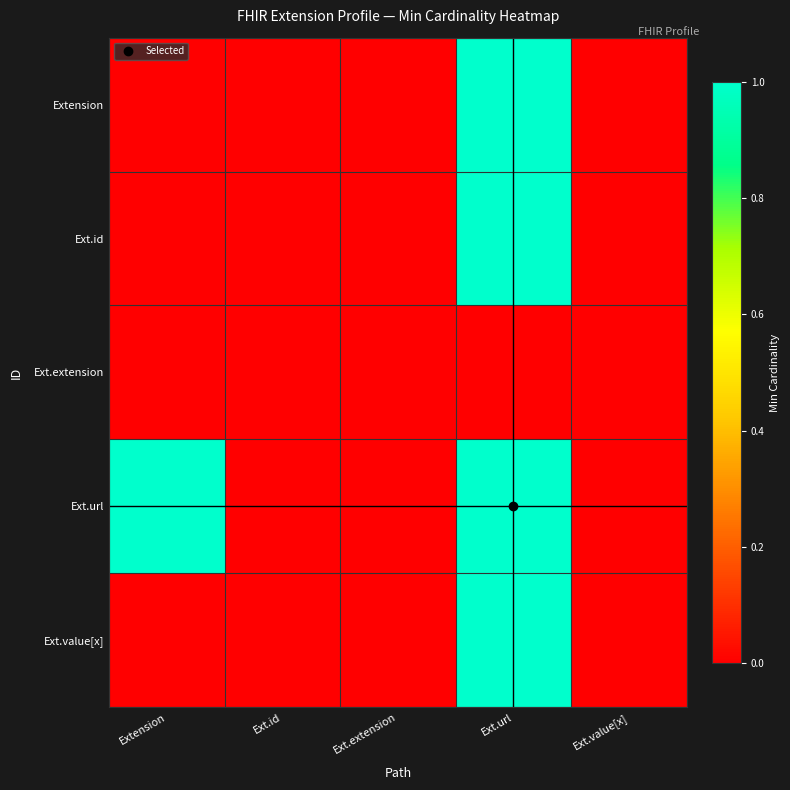

Reading left to right, transcribe all the data shown in this chart.

Extension: Extension=0	Ext.id=0	Ext.extension=0	Ext.url=1	Ext.value[x]=0
Ext.id: Extension=0	Ext.id=0	Ext.extension=0	Ext.url=1	Ext.value[x]=0
Ext.extension: Extension=0	Ext.id=0	Ext.extension=0	Ext.url=0	Ext.value[x]=0
Ext.url: Extension=1	Ext.id=0	Ext.extension=0	Ext.url=1	Ext.value[x]=0
Ext.value[x]: Extension=0	Ext.id=0	Ext.extension=0	Ext.url=1	Ext.value[x]=0